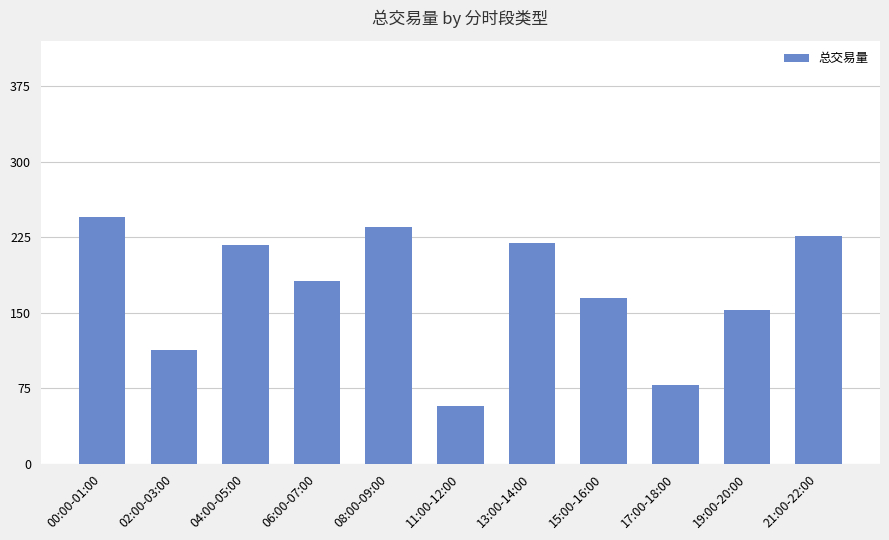

At which label is the value closest to 151?

19:00-20:00